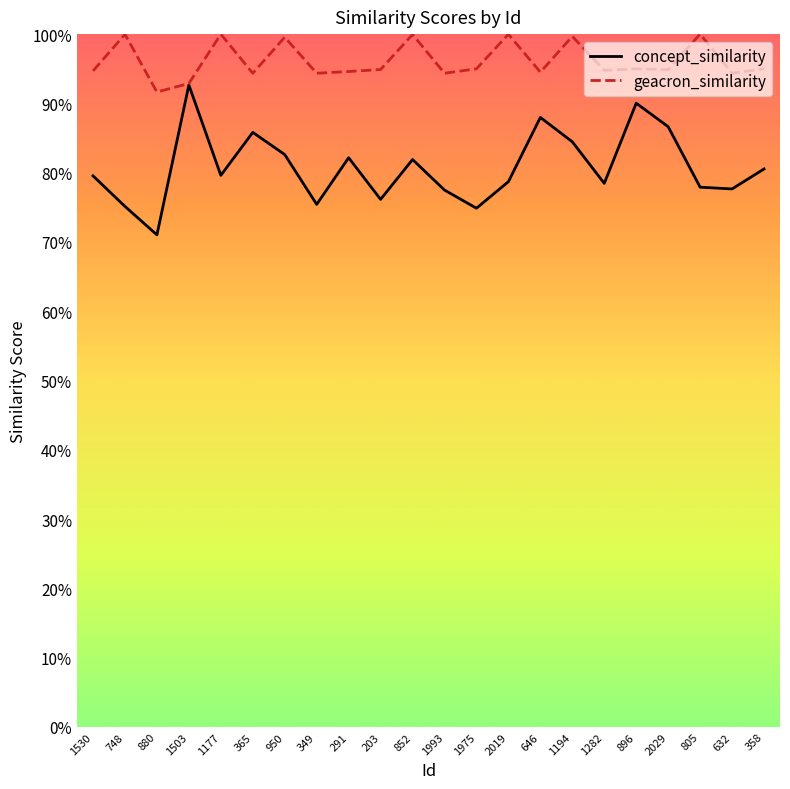

Does the chart display data point markers on the line(s)?

No